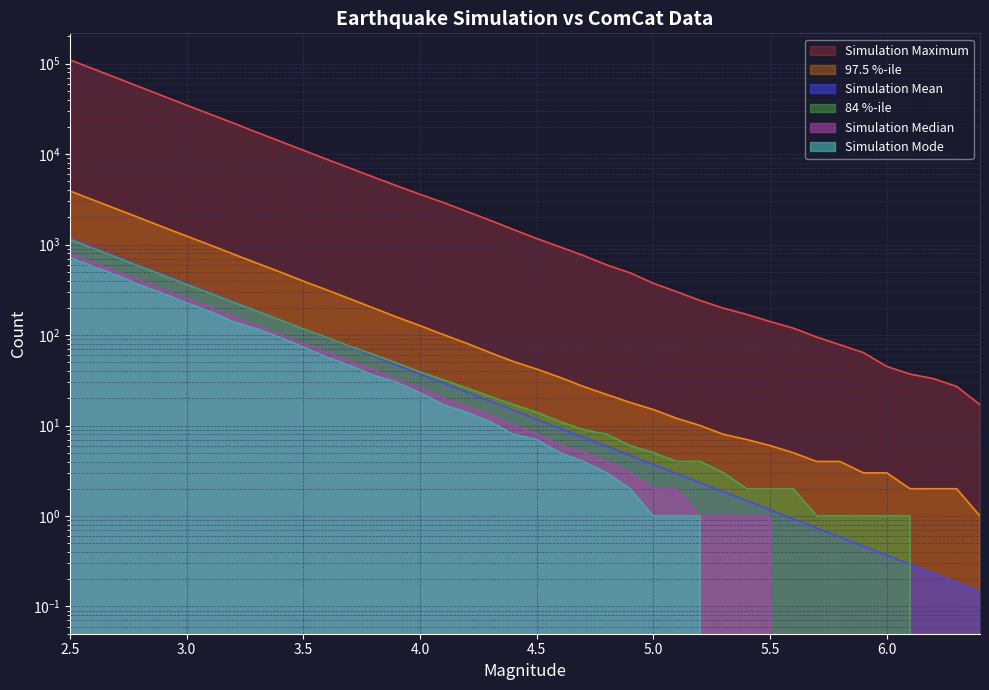

True or false: Simulation Mean and Simulation Maximum intersect in this chart.

False